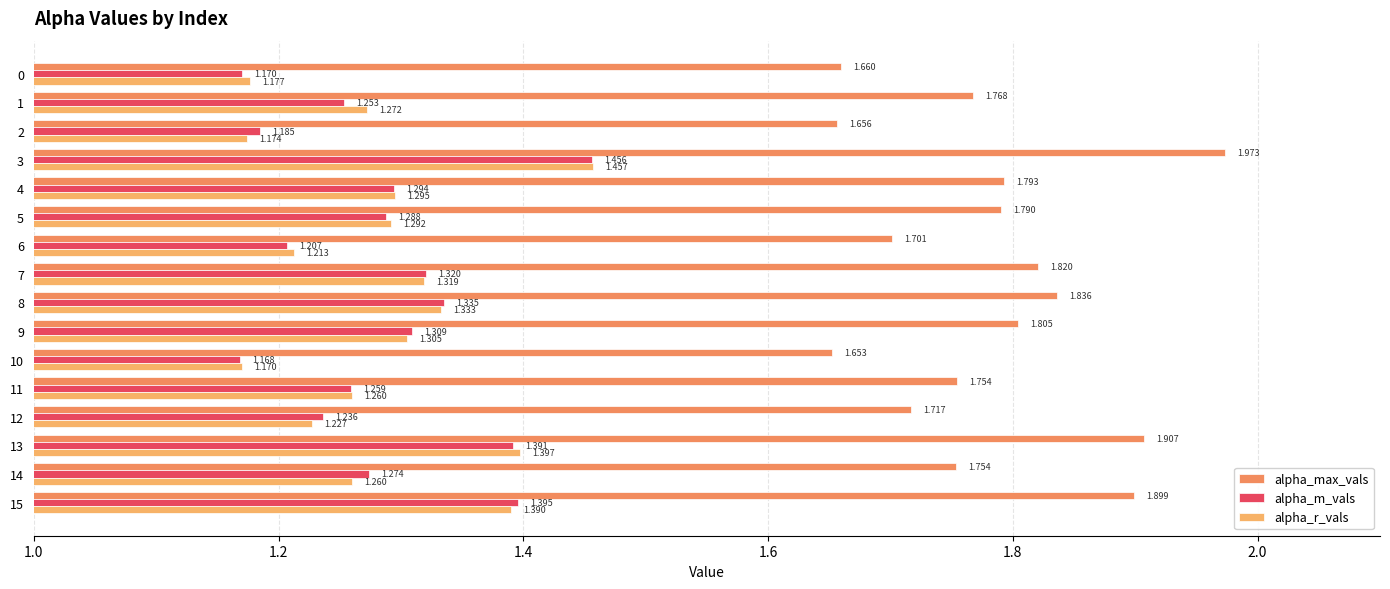

Which series has the largest range (max minus min)?

alpha_max_vals